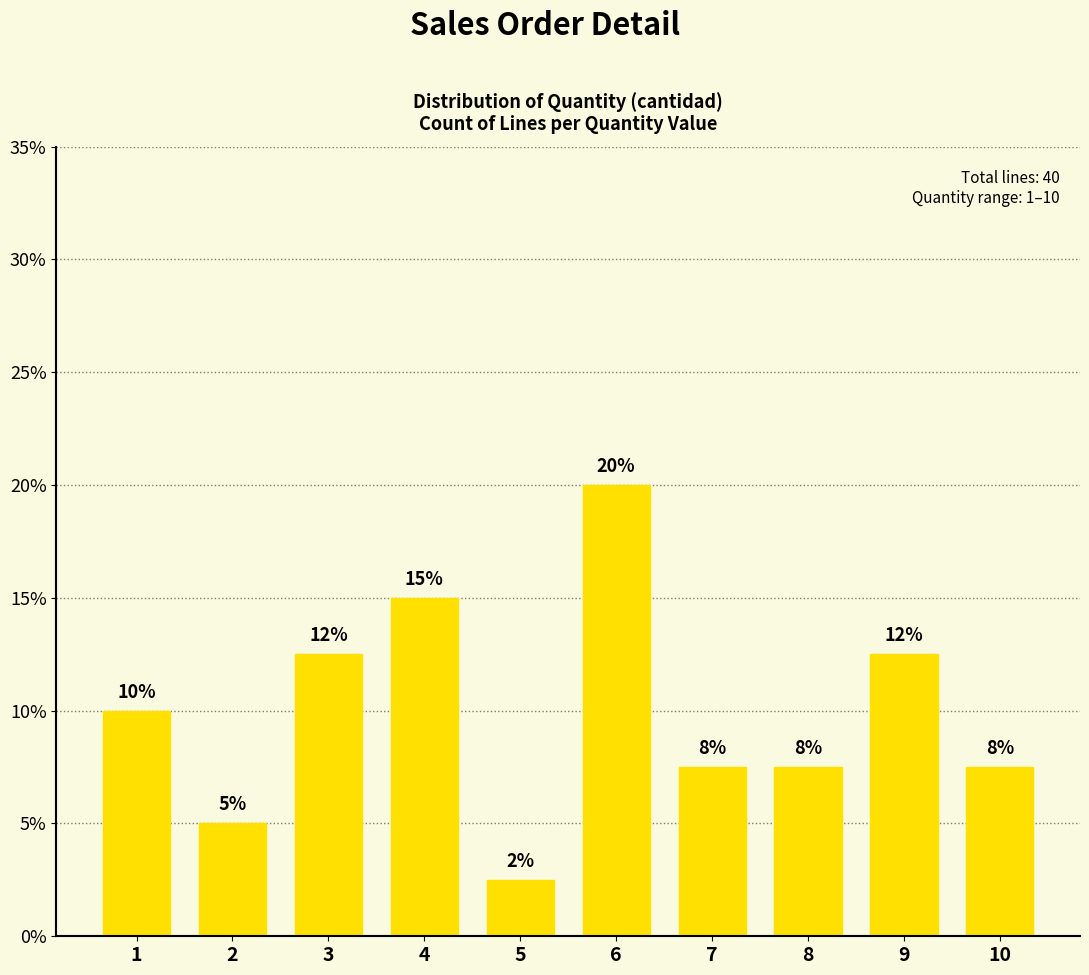

How many bars are there in total?

10